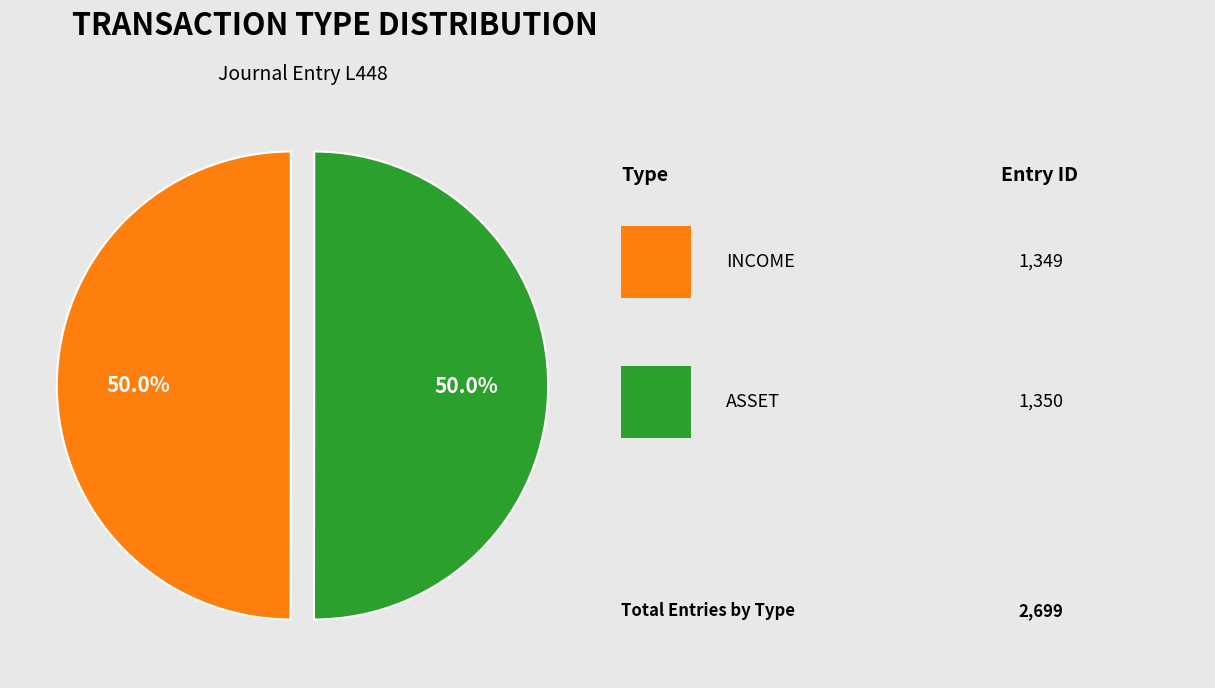

What is the smallest slice in the pie chart?

INCOME